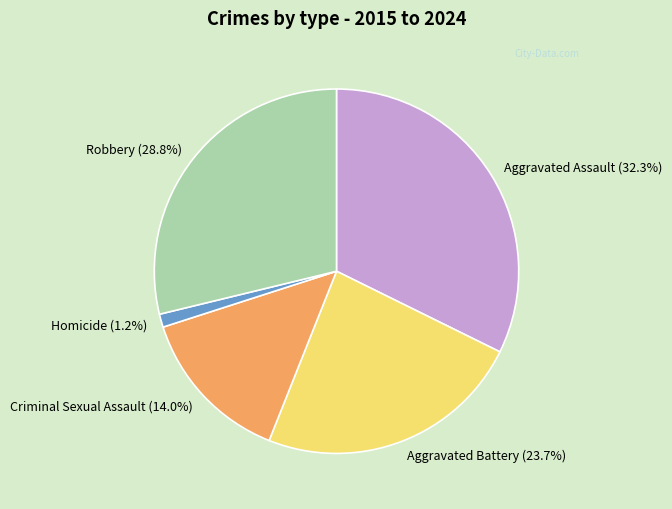

Between Homicide (1.2%) and Robbery (28.8%), which is larger?

Robbery (28.8%)